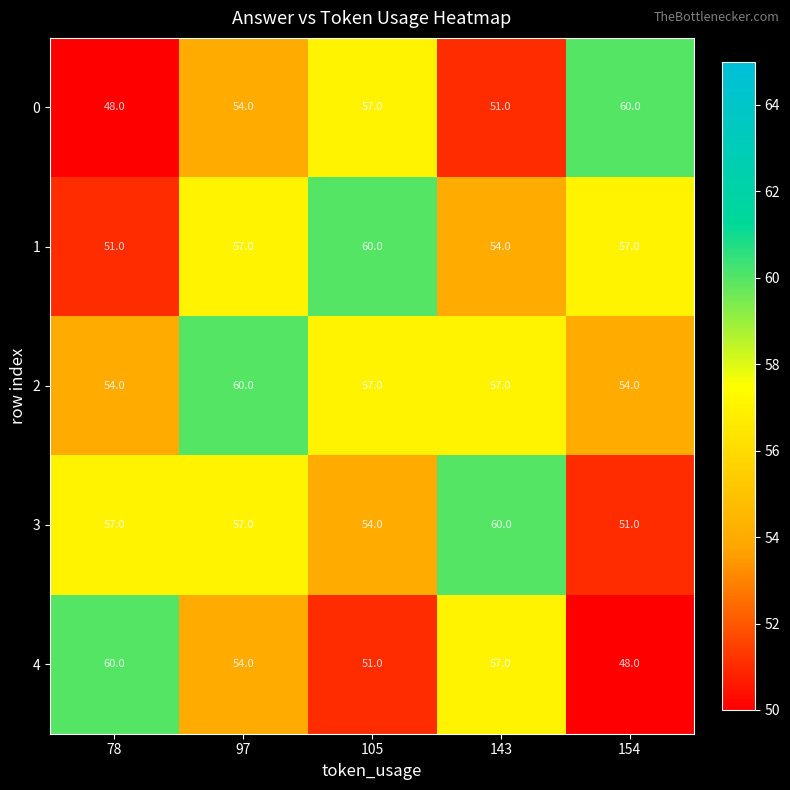

What is the spread (max minus min) of values at 97?

6